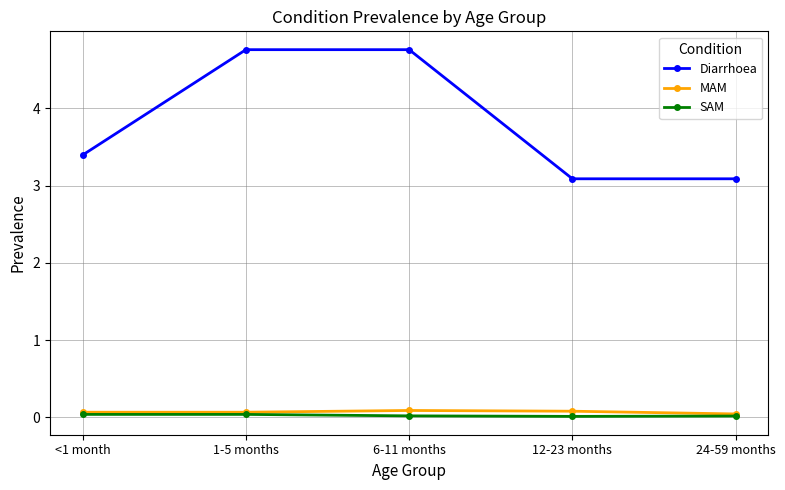

Is the value of SAM at 1-5 months greater than the value of Diarrhoea at 12-23 months?

No